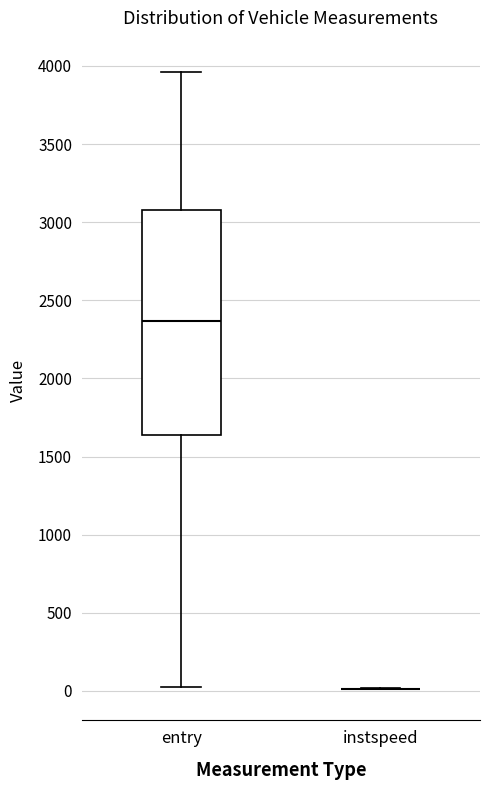

Reading left to right, read every box against the y-axis: the position of its median line, the range the box covers, and the ends of its whiskers. The values are not printed on the chart, so give them approximately, as read against the axis.

entry: median 2350, box 1650 to 3100, whiskers 50 to 3950
instspeed: box collapsed to a line at 0, whiskers 0 to 0